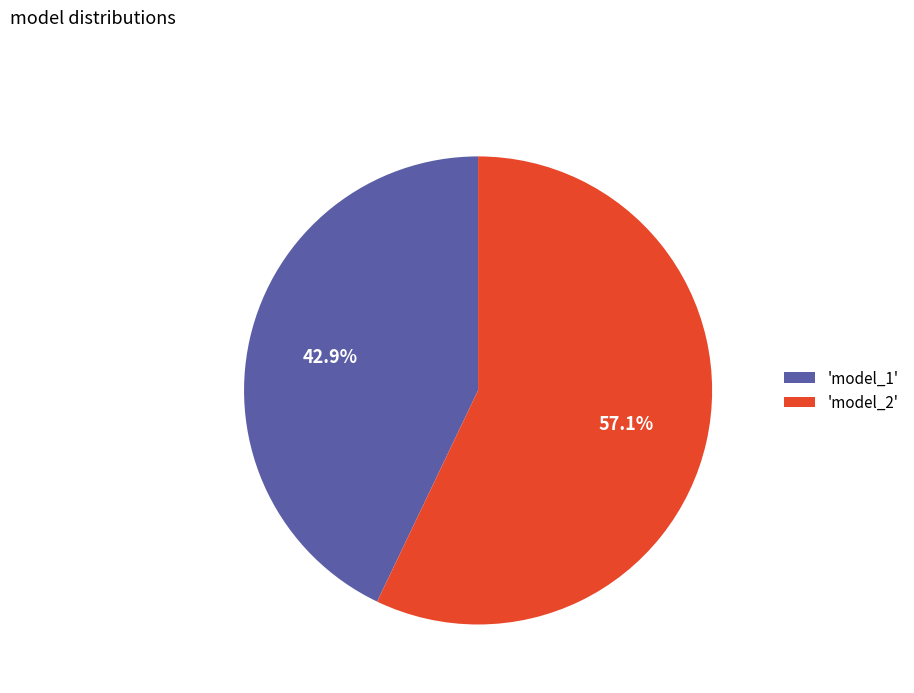

Which slice is the largest?

'model_2'